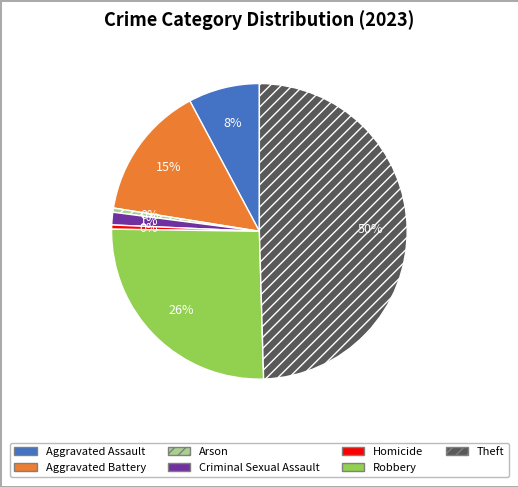

How many slices are in this pie chart?

7